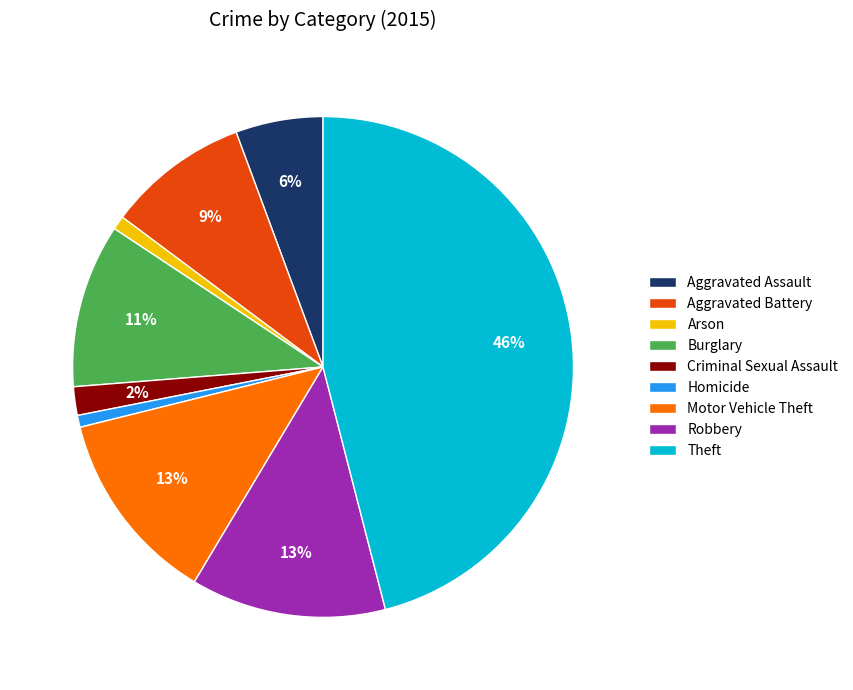

Does Motor Vehicle Theft represent more than half of the total?

No